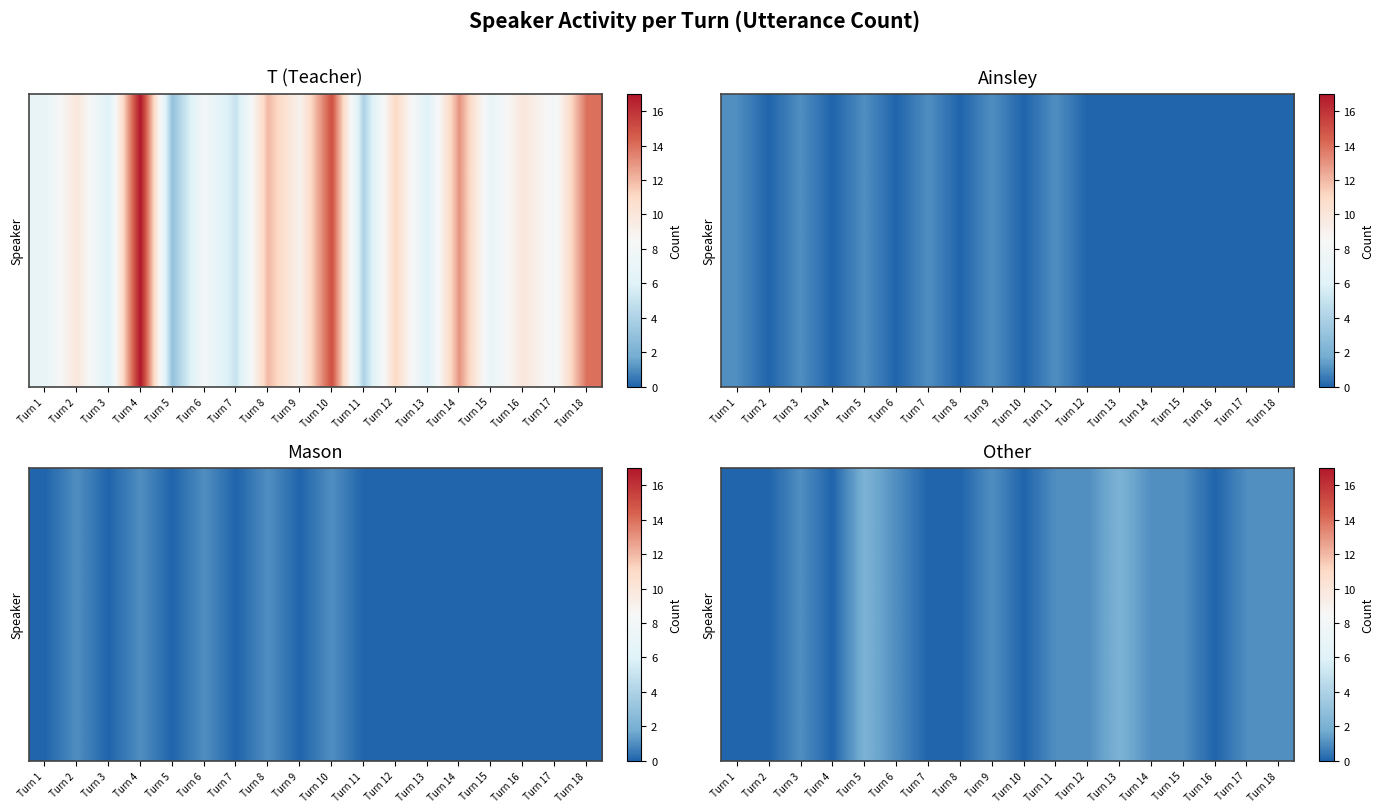

How many values are below 1?

7